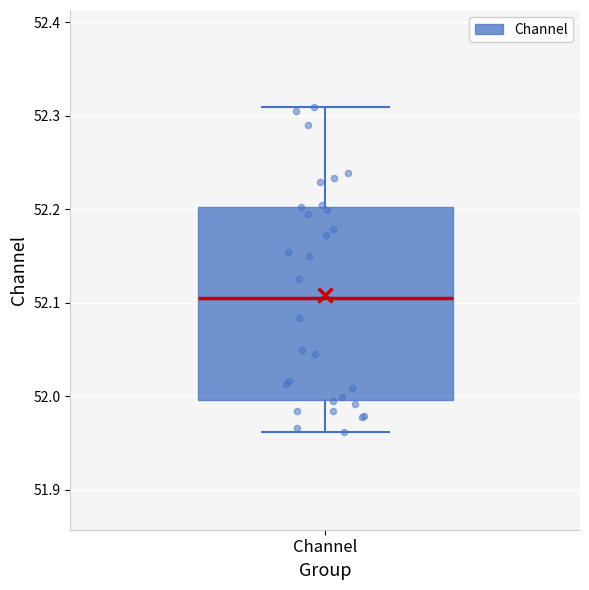

Read this box plot against the y-axis: the position of the median line, the range covered by the box, and the ends of both whiskers. The values are not printed on the chart, so give them approximately, as read against the axis.

median 52.10, box 52.00 to 52.20, whiskers 51.96 to 52.31